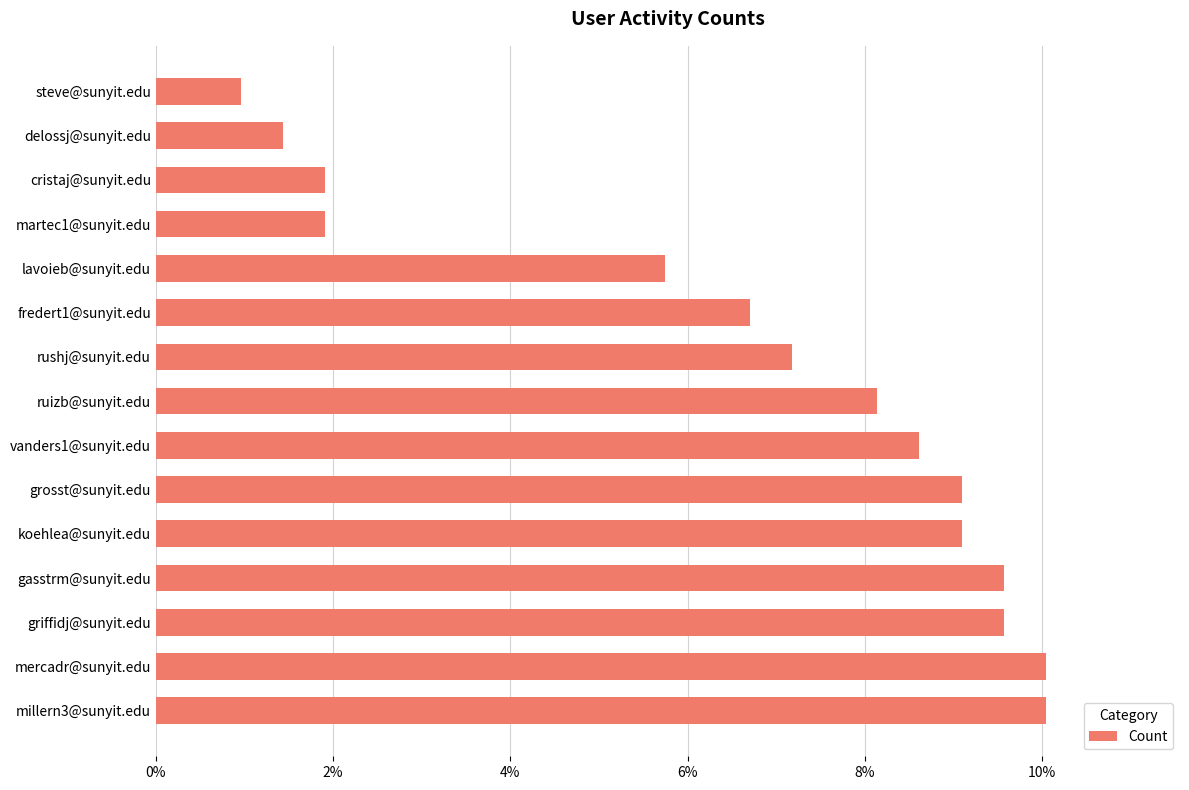

The value at koehlea@sunyit.edu is 15.4. True or false?

False